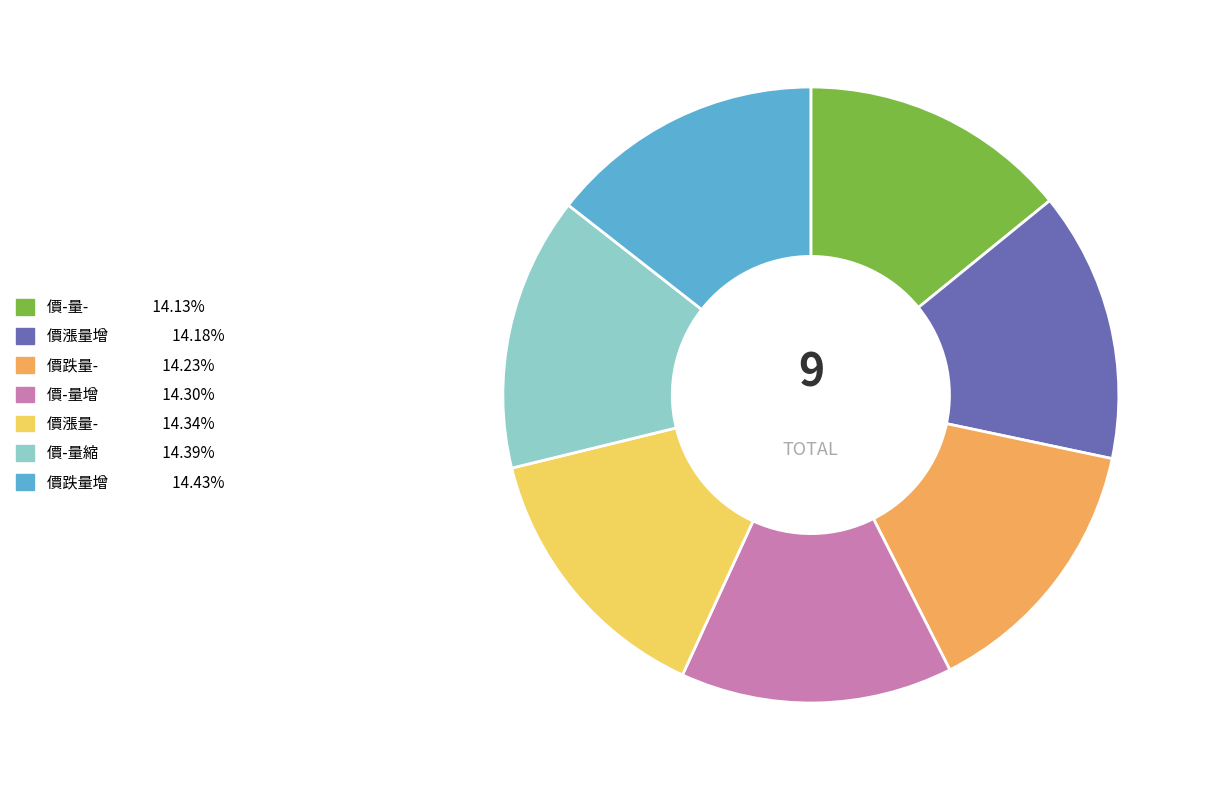

Approximately how many times larger is the value at 價漲量- 14.34% compared to 價漲量增 14.18%?

1.0